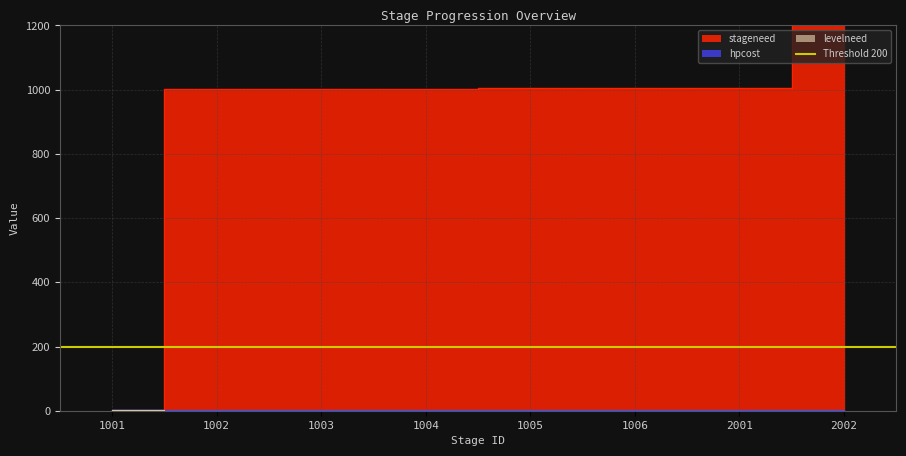

At which category does the chart reach its minimum across all series?

1001